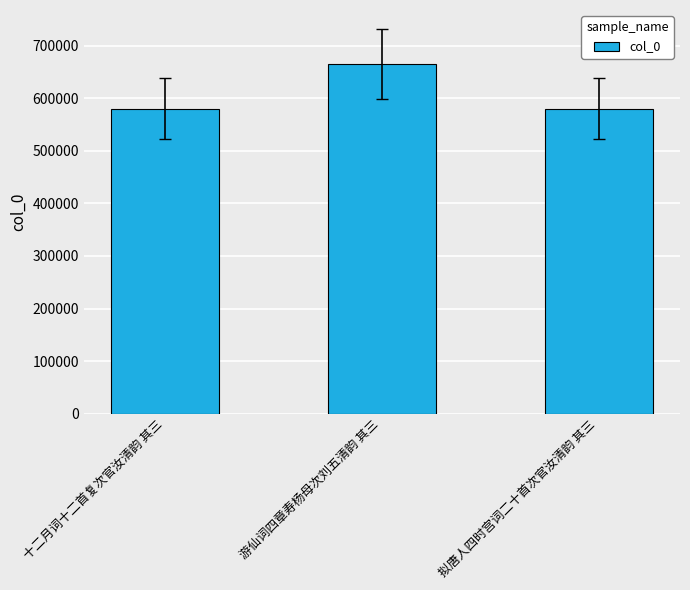

What is the sum of the values at 游仙词四章寿杨母次刘五清韵 其三 and 十二月词十二首复次官汝清韵 其三?

1244450